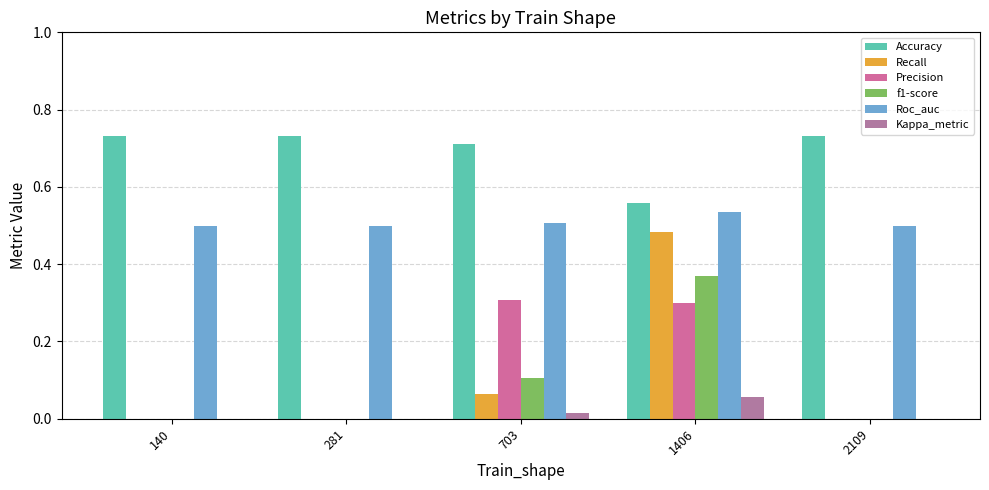

Rank the categories by Precision value from lowest to highest.

140, 281, 2109, 1406, 703